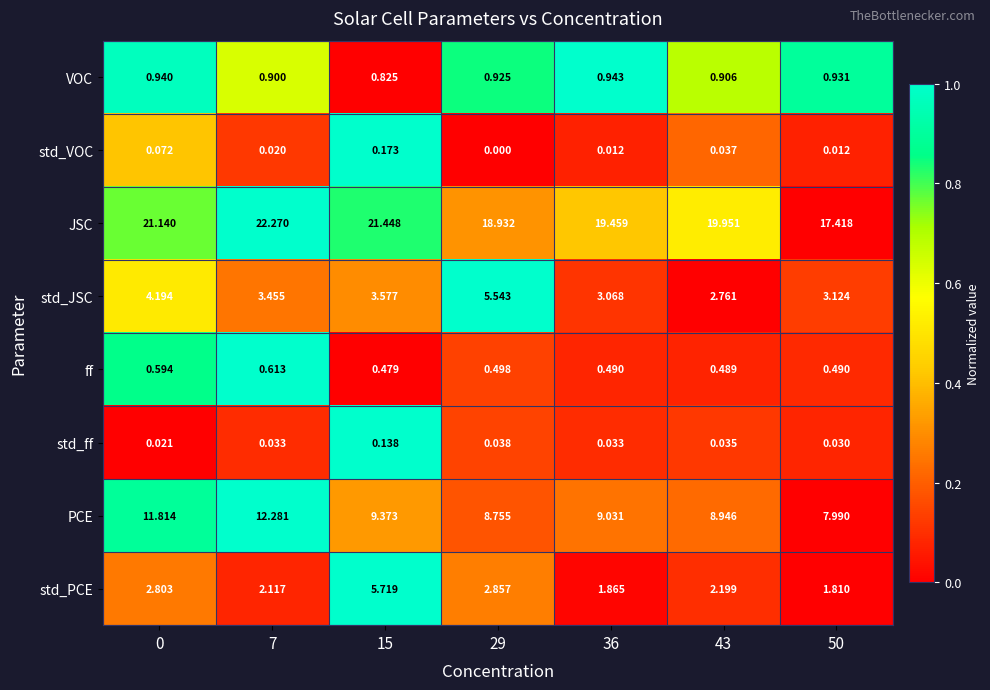

List the series in order of their peak value, highest first.

JSC, PCE, std_PCE, std_JSC, VOC, ff, std_VOC, std_ff